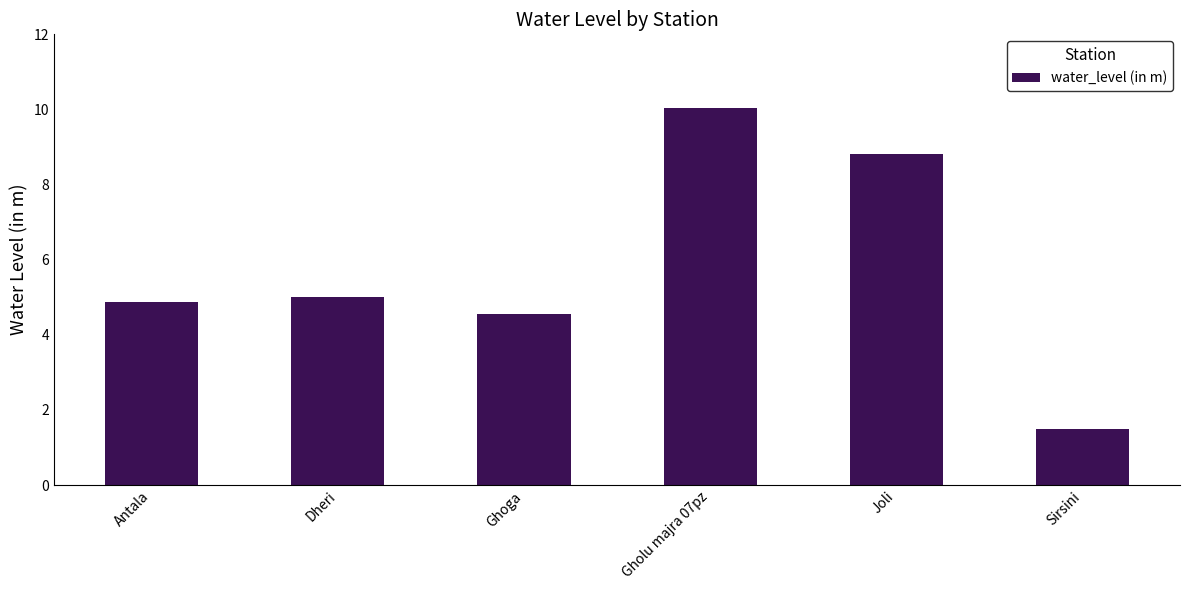

What is the difference between the values at Joli and Dheri?

3.8